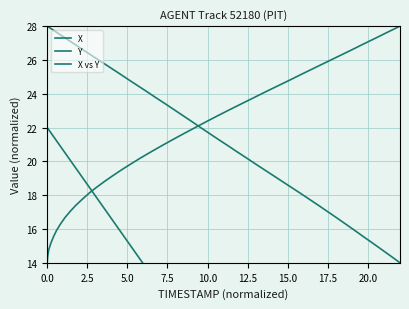

True or false: X and Y cross at least once.

False